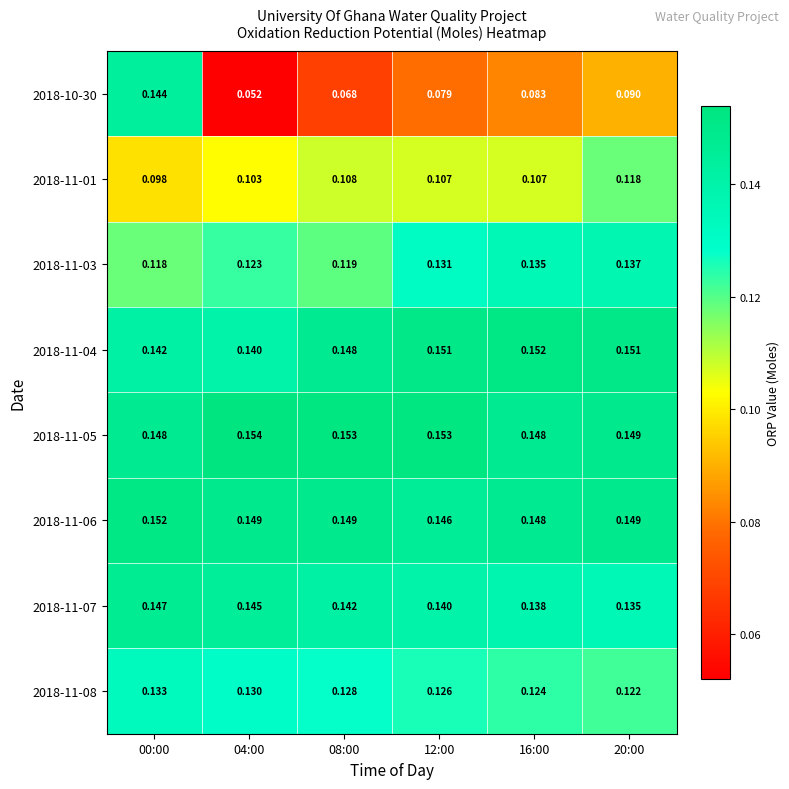

Count the number of categories in the chart.

6